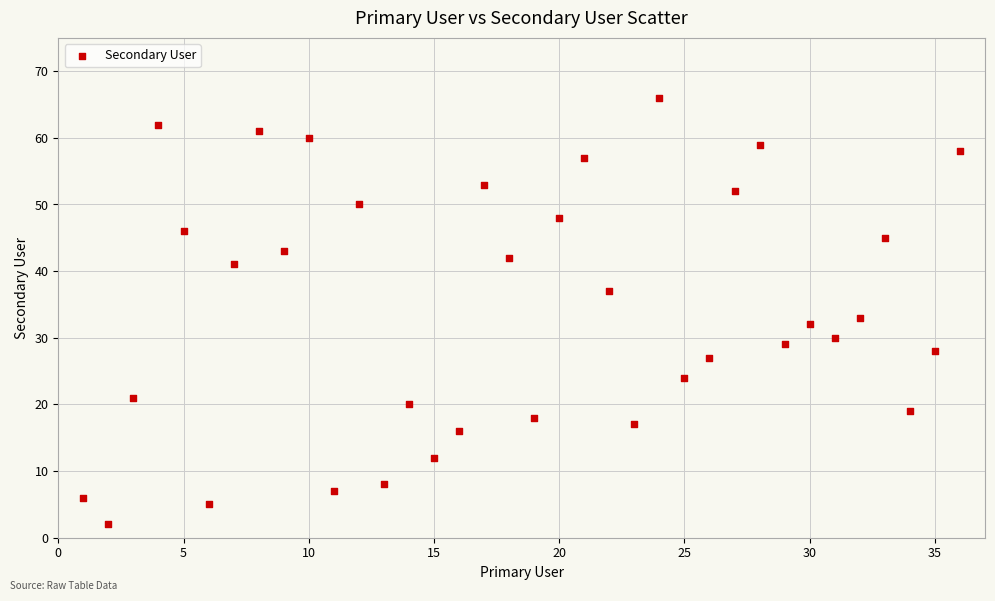

What Y value in the scatter plot is closest to 34?

33